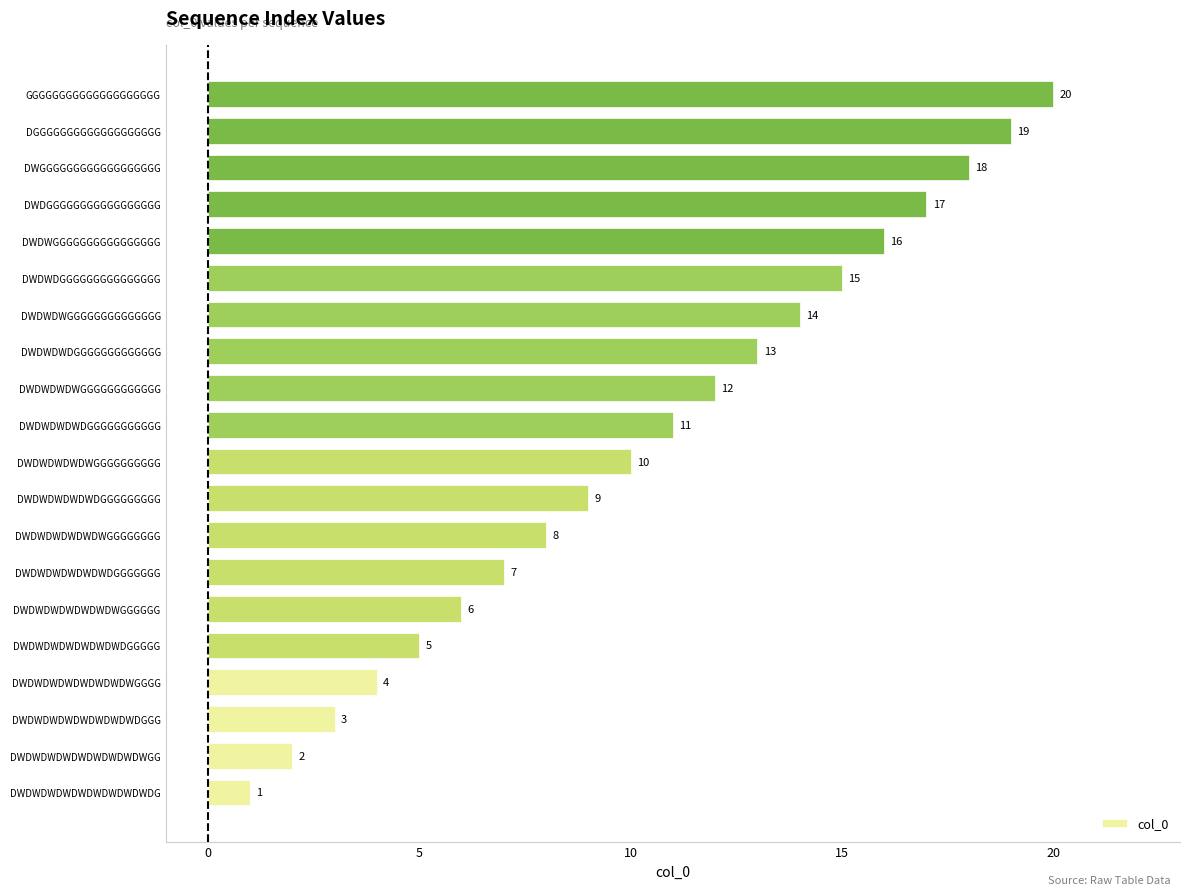

What is the minimum value shown in the chart?

1